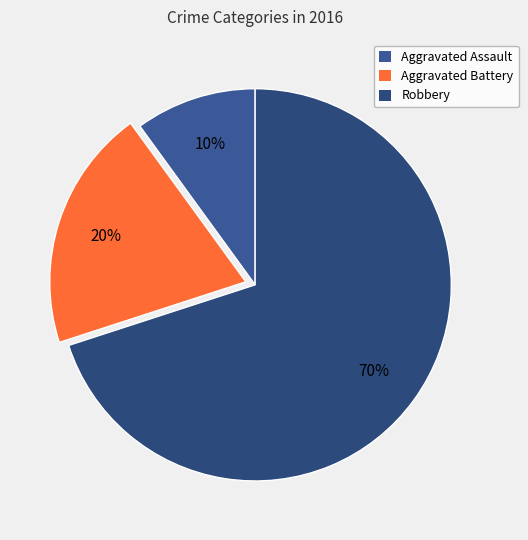

To the nearest percent, what portion does Aggravated Assault represent?

10%